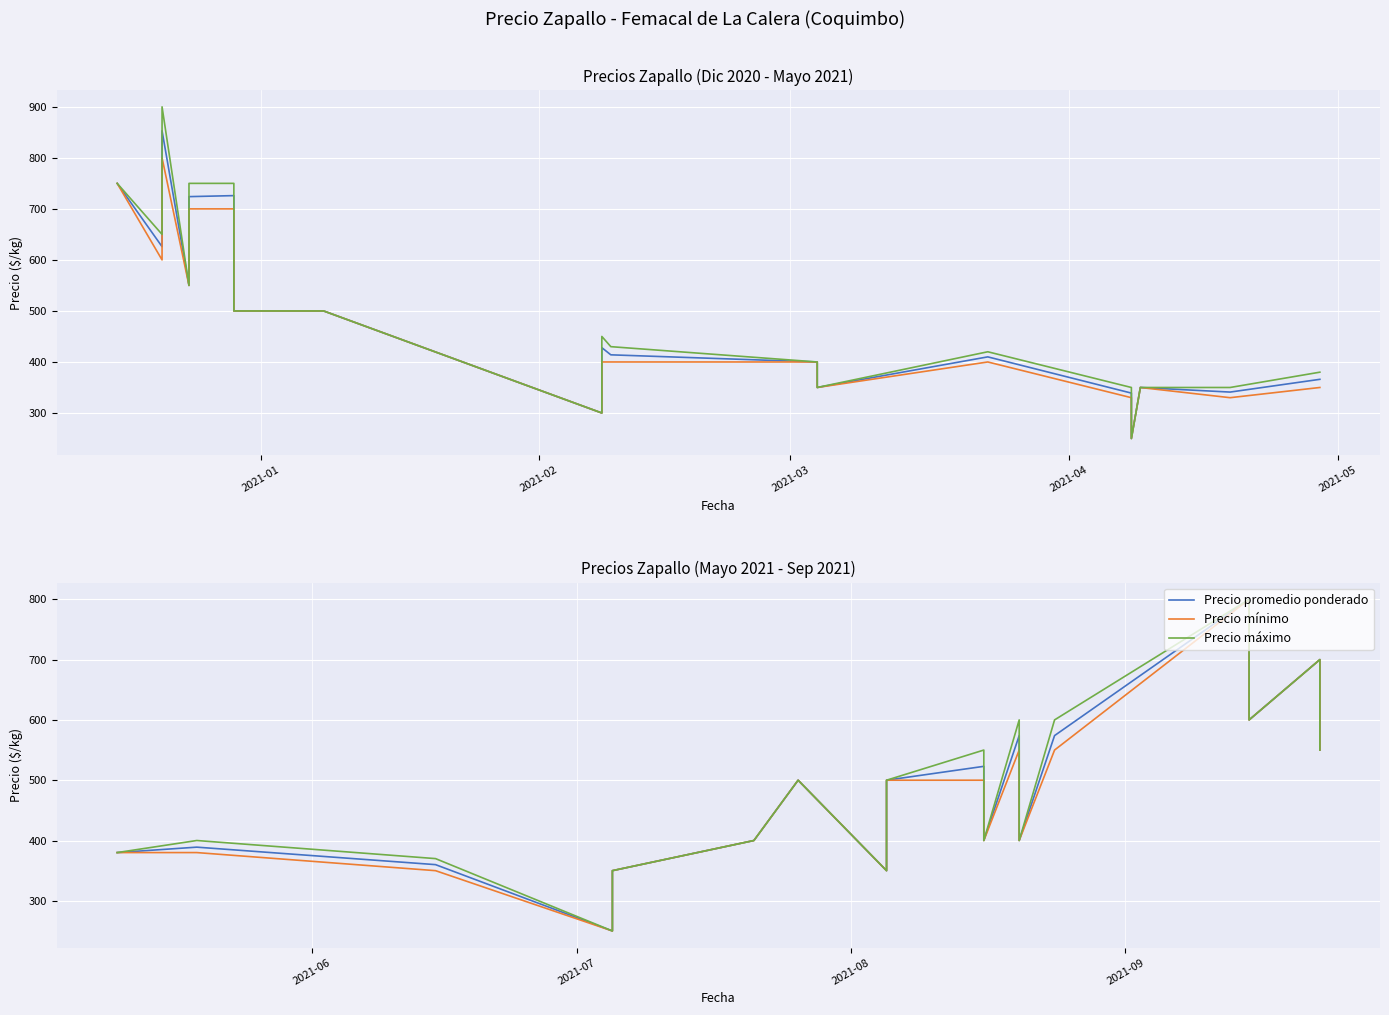

Rank the series at 2021-03 from highest to lowest value.

Precio máximo, Precio promedio ponderado, Precio mínimo